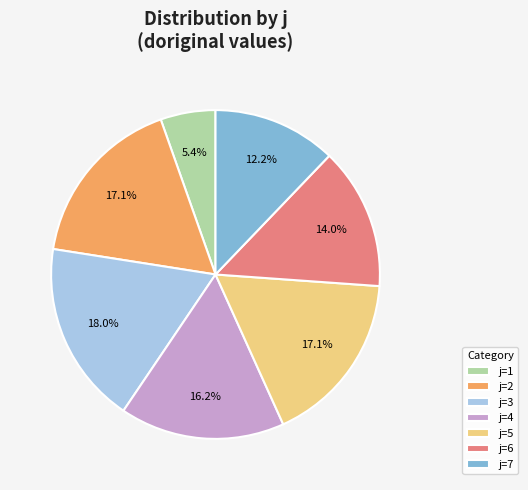

Which category has the biggest portion of the pie?

j=3